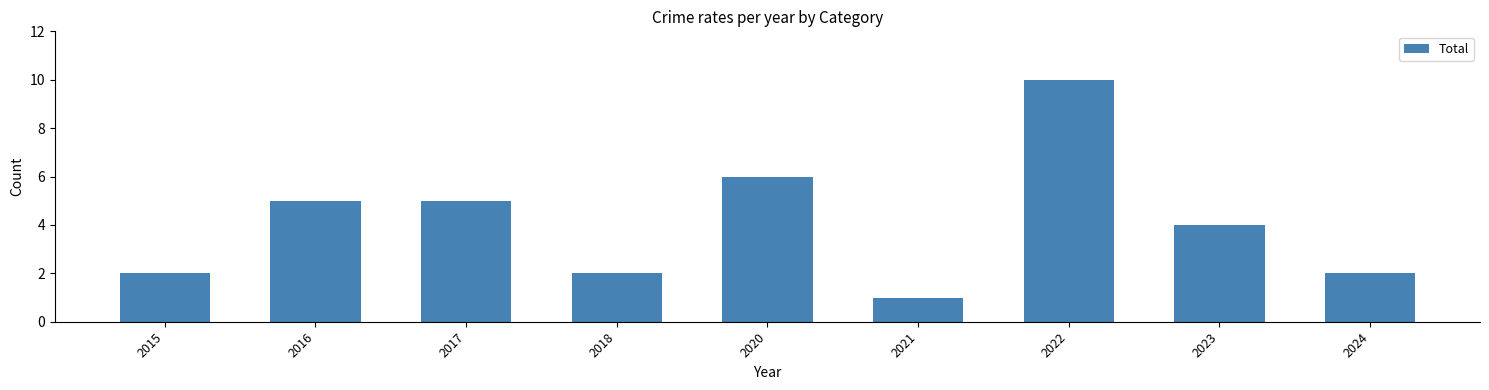

Reading right to left, list all the values displayed in this chart.

2024=2	2023=4	2022=10	2021=1	2020=6	2018=2	2017=5	2016=5	2015=2